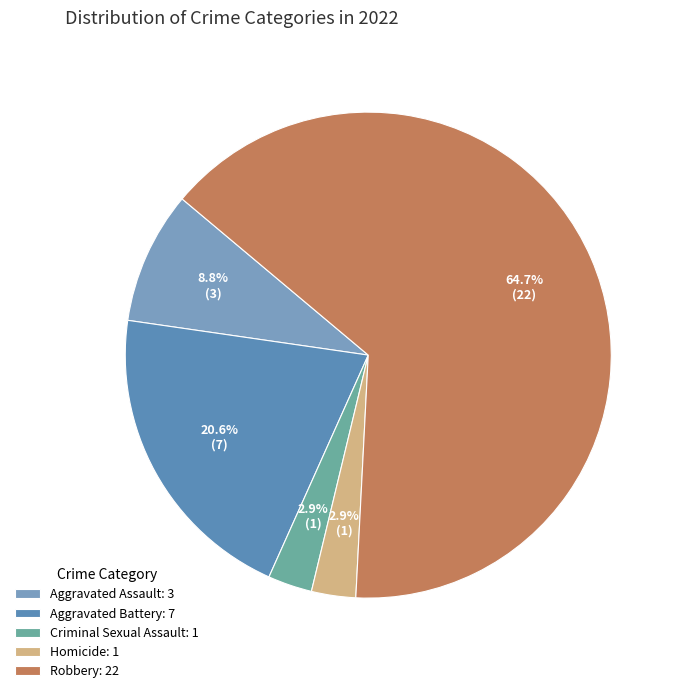

Which slice is the largest?

Robbery